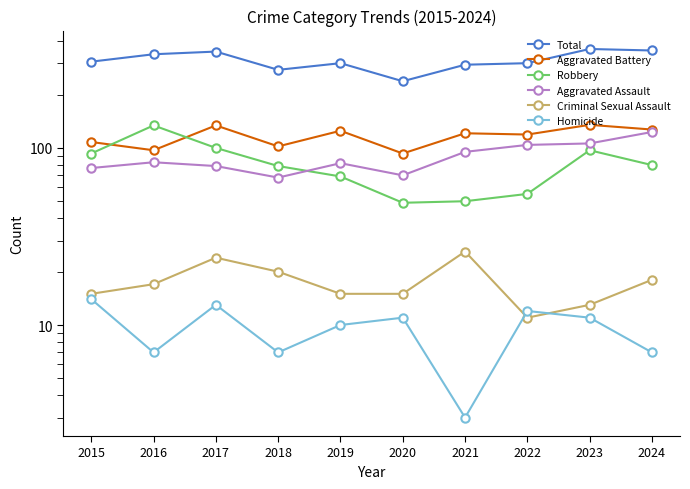

List the labels in order of Total value, smallest first.

2020, 2018, 2021, 2019, 2022, 2015, 2016, 2017, 2024, 2023